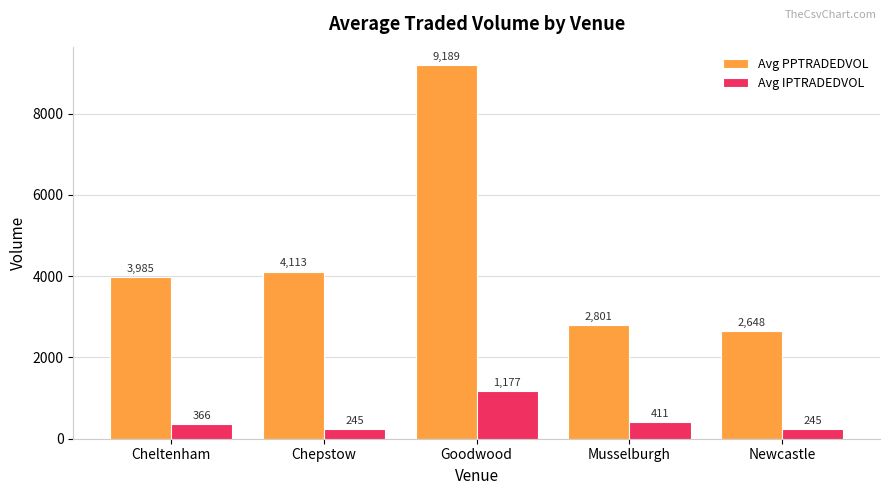

What position from the right is Cheltenham?

5